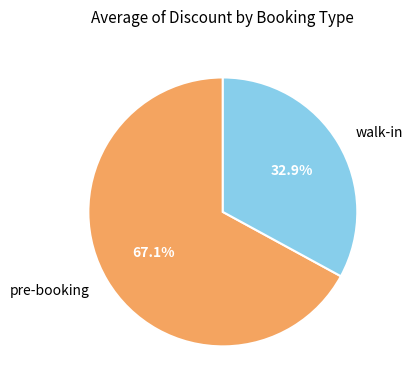

To the nearest percent, what is the difference between the largest and smallest slice percentages?

34%